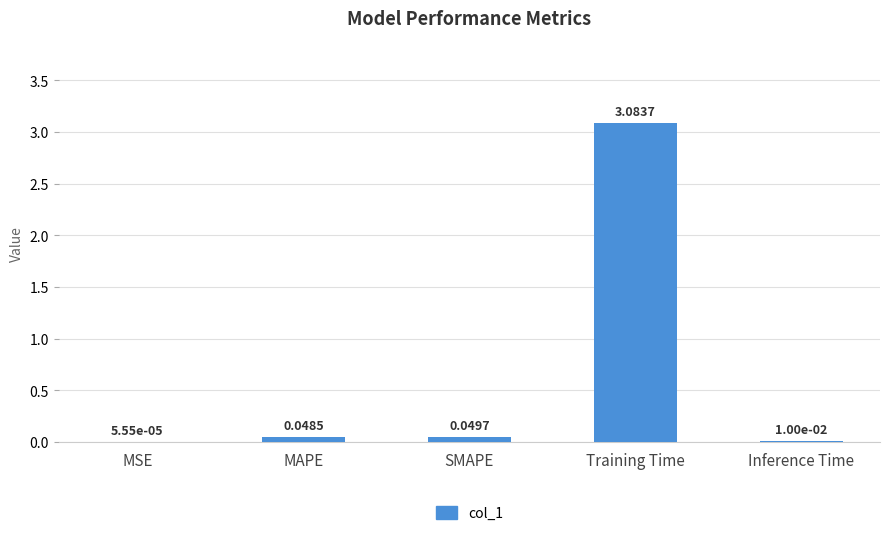

What is the sum of all values?

3.2